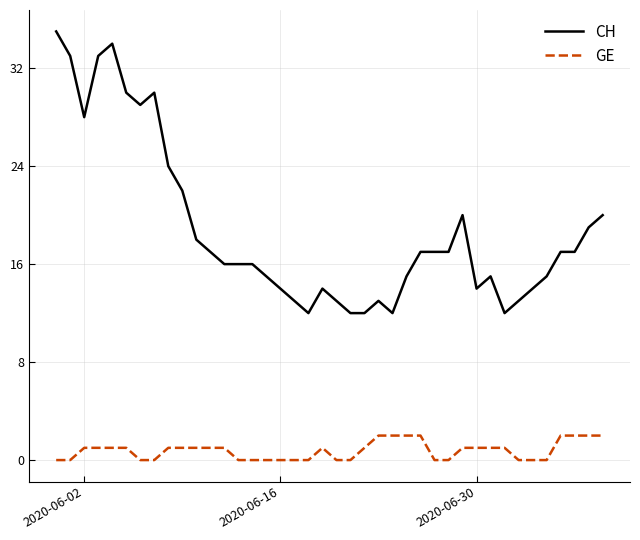

What is the average value of the CH series?

19